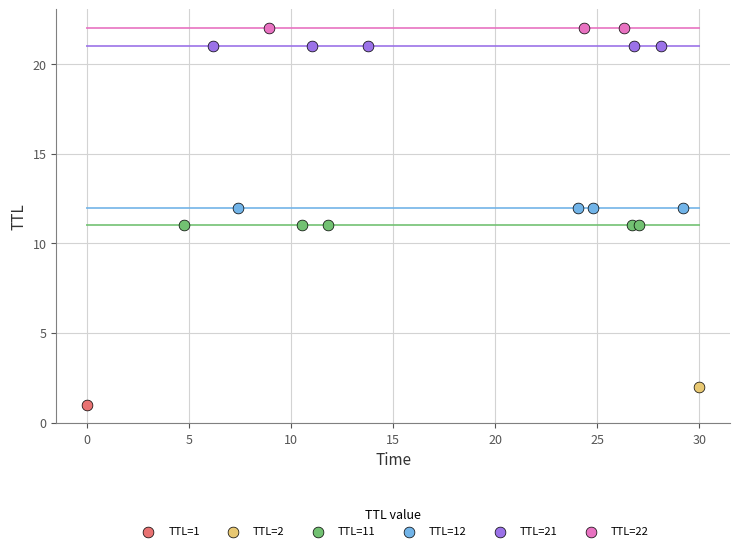

What are all the series names shown in the legend?

TTL=1, TTL=2, TTL=11, TTL=12, TTL=21, TTL=22